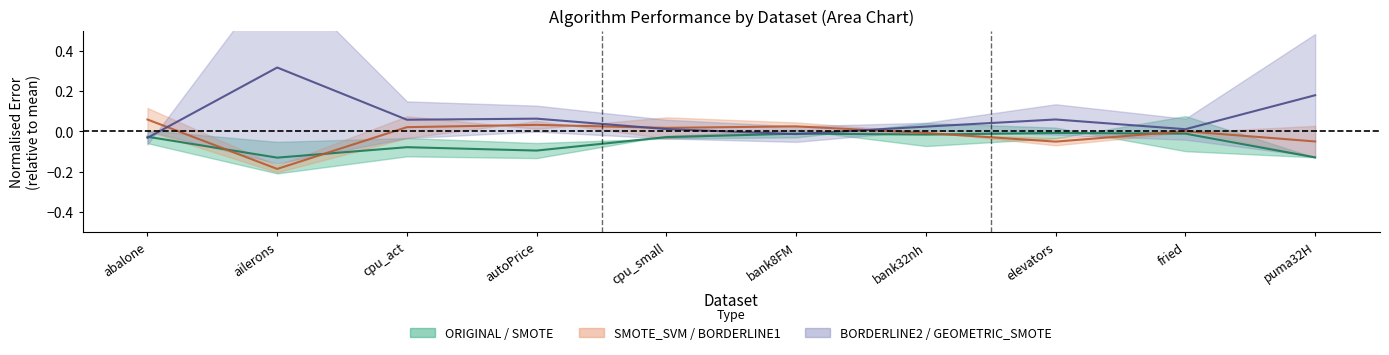

What is the label of the 4th point from the right?

bank32nh